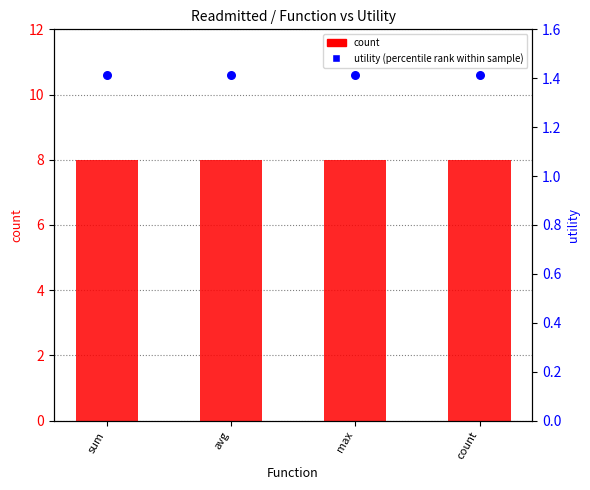

Which series contains the lowest Y value?

utility (percentile rank)